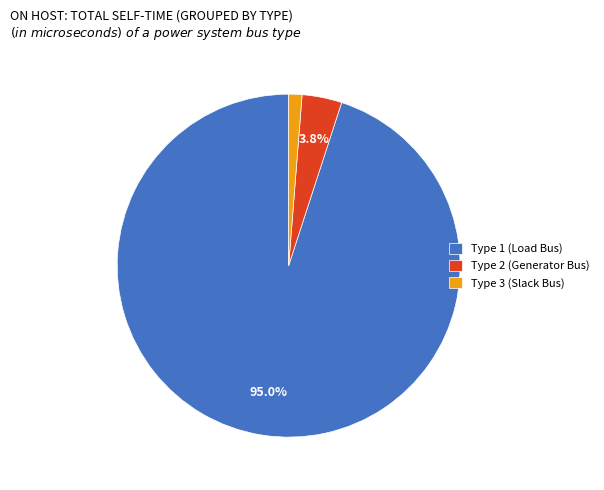

What is the majority slice?

Type 1 (Load Bus)